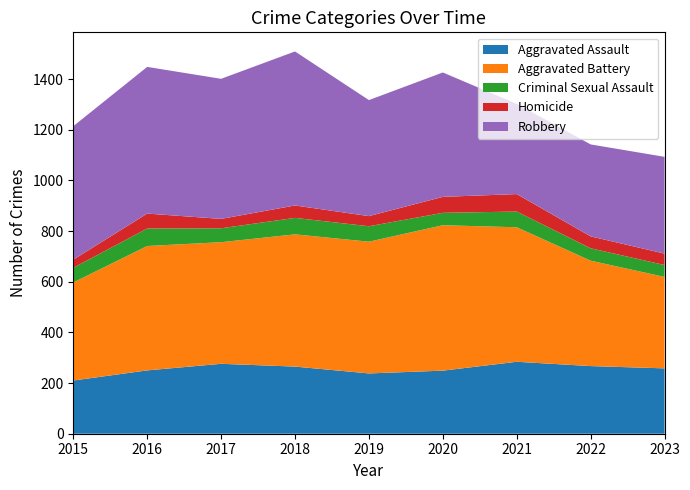

Reading left to right, extract all data points from this chart.

Aggravated Assault: 210	250	276	265	238	249	284	267	258
Aggravated Battery: 387	491	480	522	520	574	531	416	361
Criminal Sexual Assault: 58	69	55	65	61	49	62	49	47
Homicide: 32	59	37	49	40	63	69	47	45
Robbery: 527	579	553	608	458	491	356	363	382